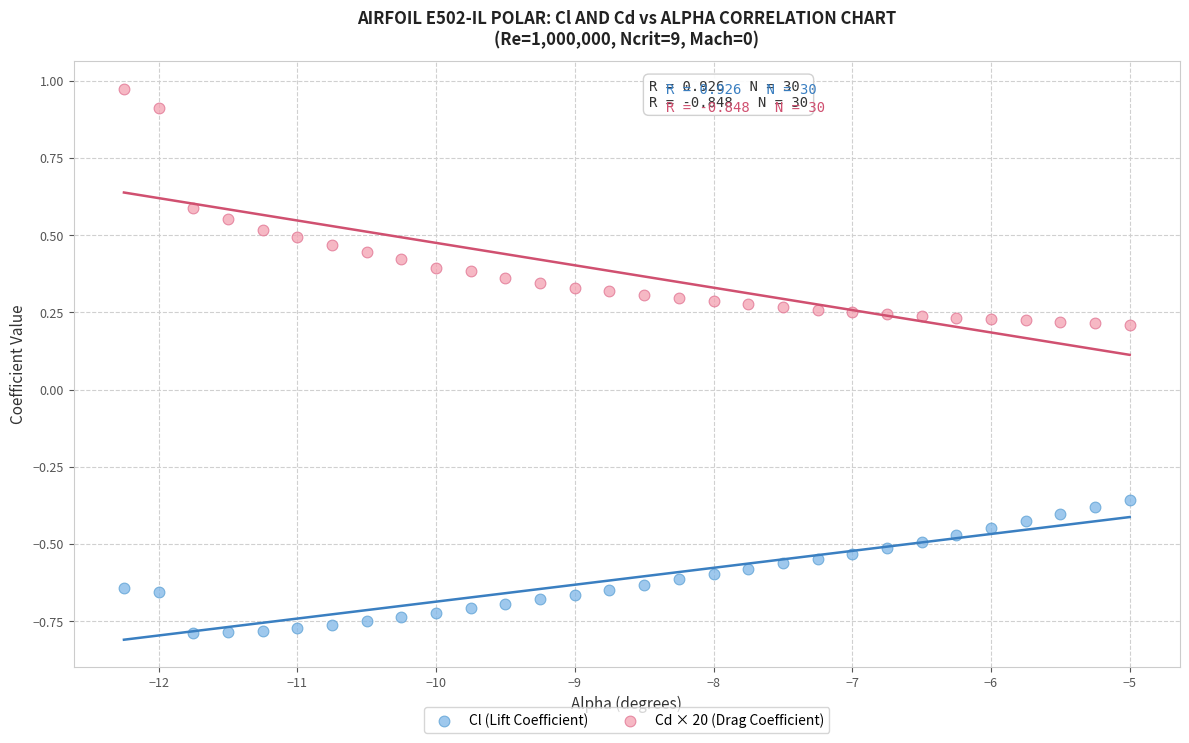

Across all data points, what is the range of Y values (max minus min)?

1.8